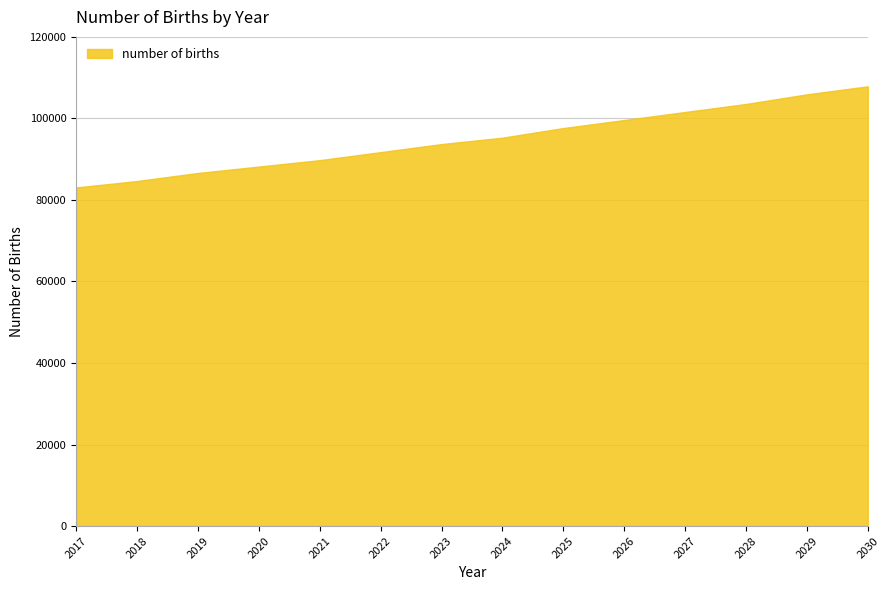

What is the difference between the maximum and minimum values?

24803.4